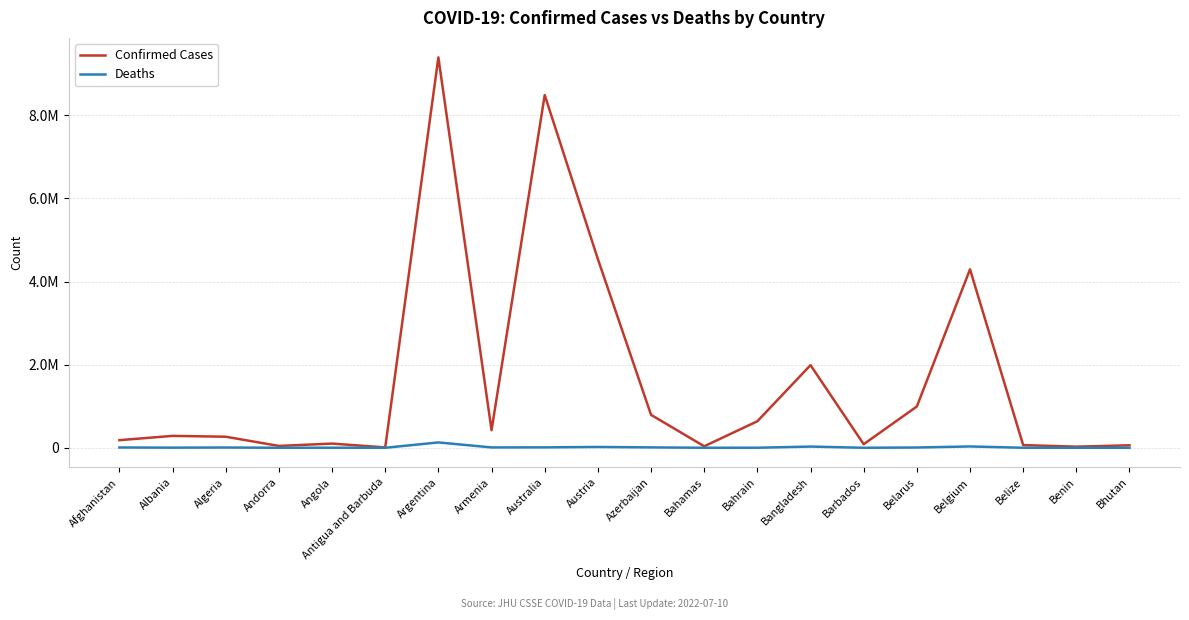

What is the sum of all Confirmed Cases values?

32722959